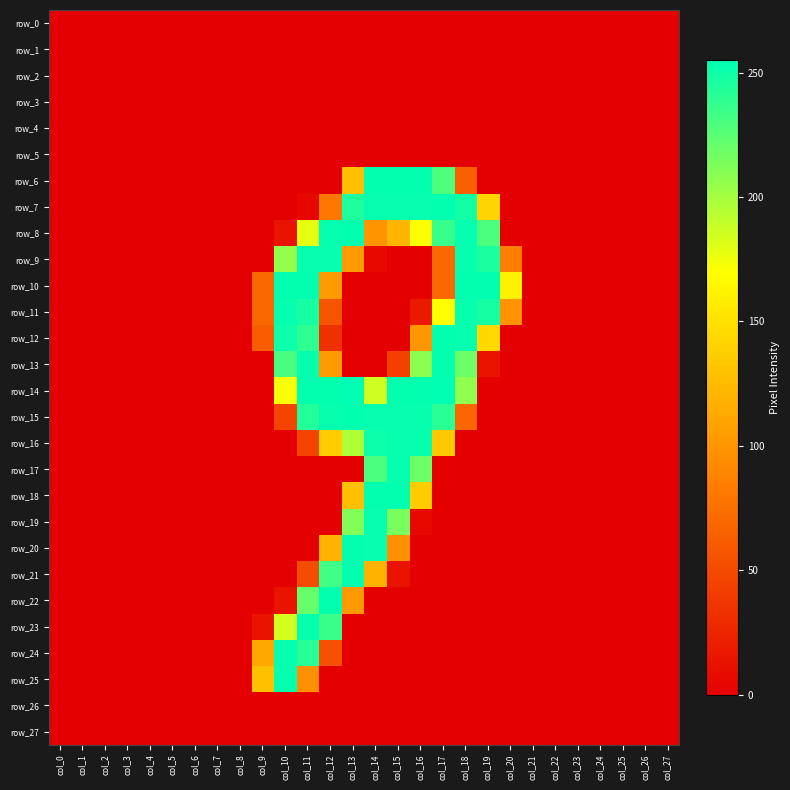

The value of row_22 at col_6 is 170. True or false?

False